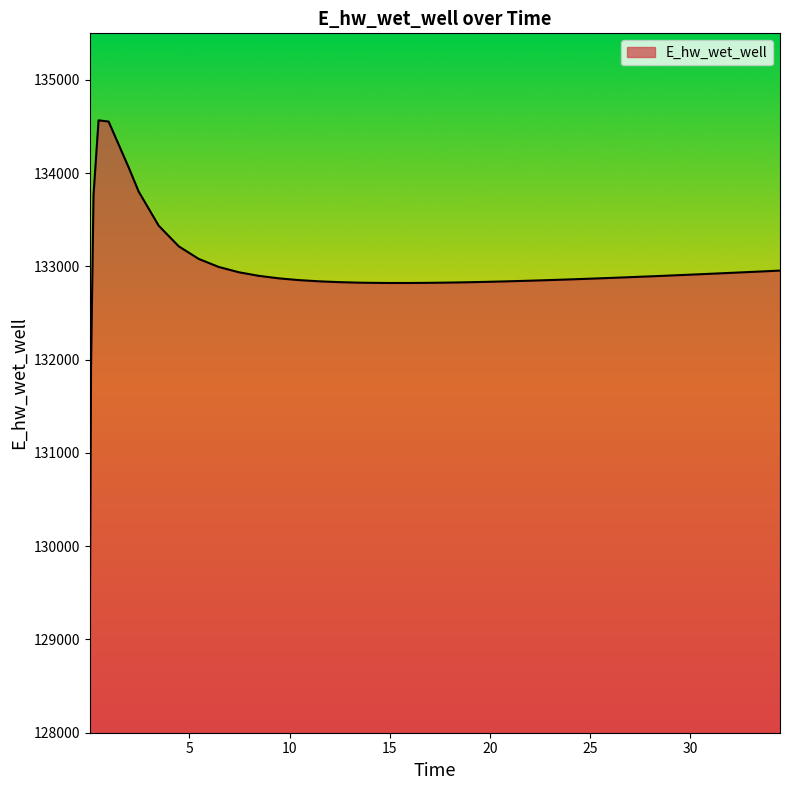

What is the difference between the maximum and minimum values?

5519.3